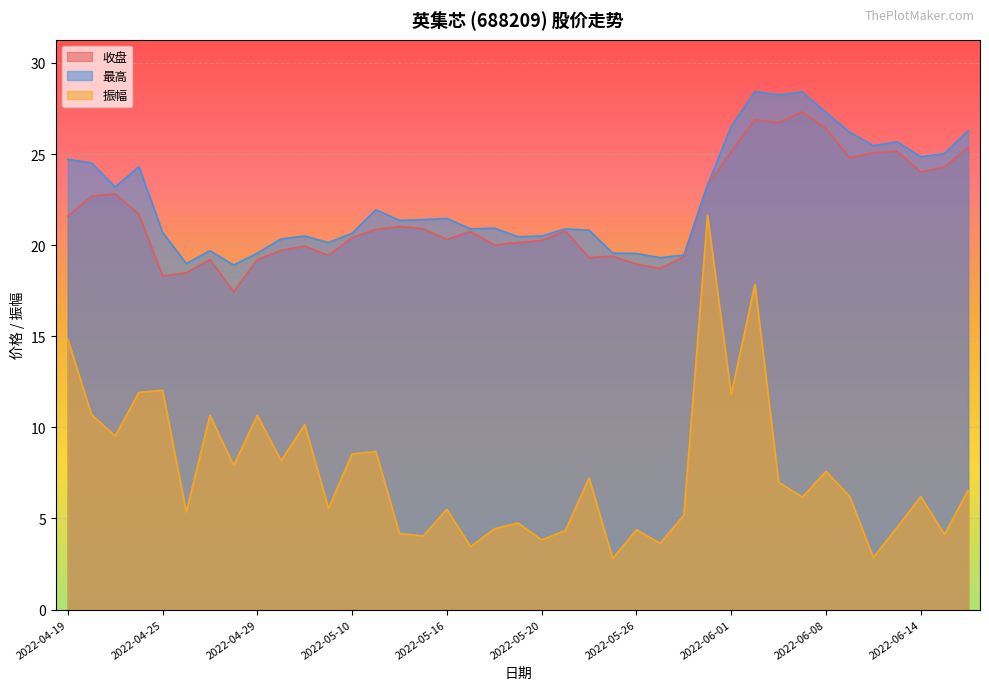

At which category is the sum across all series the highest?

2022-06-02